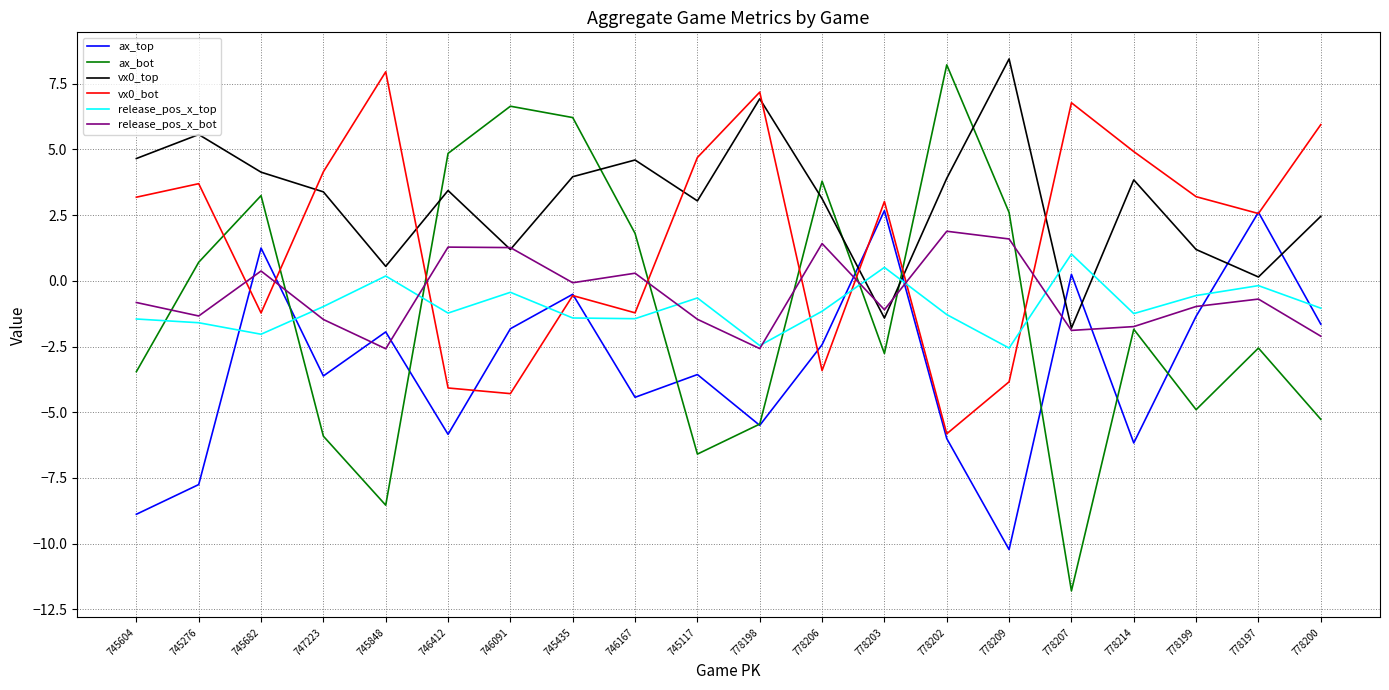

At which label does vx0_bot first exceed 3?

745604